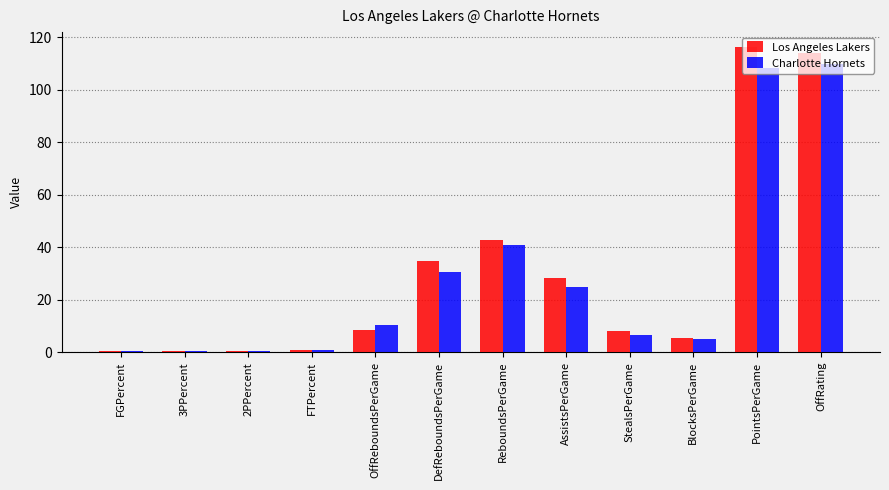

The value of Charlotte Hornets at AssistsPerGame is 24.8. True or false?

True